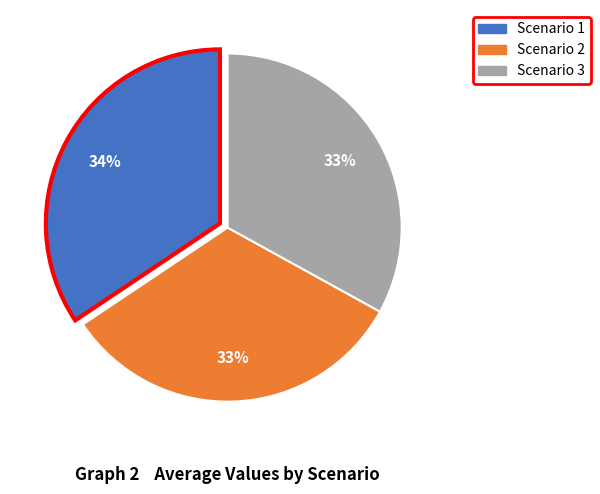

What is the ratio of the value at Scenario 1 to the value at Scenario 3?

1.0